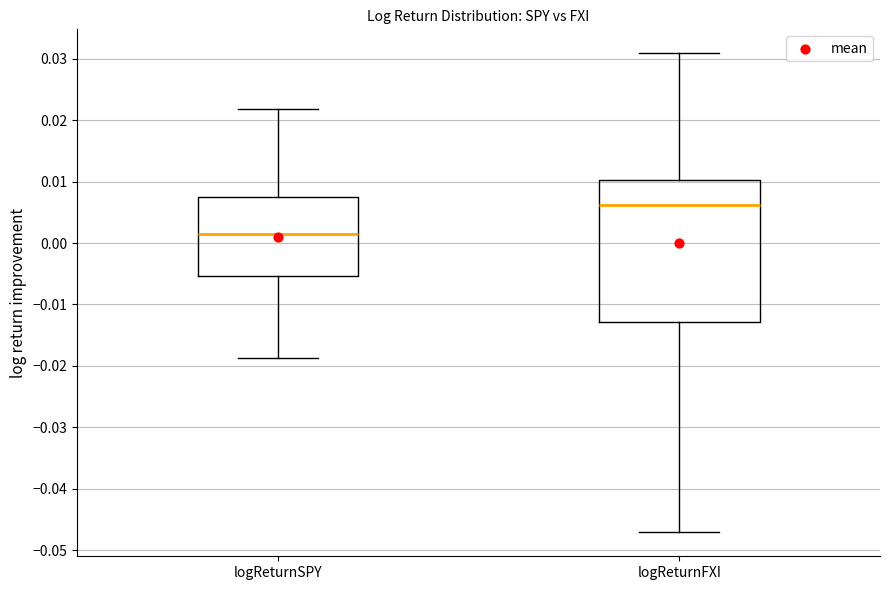

Which box has the highest median line?

logReturnFXI